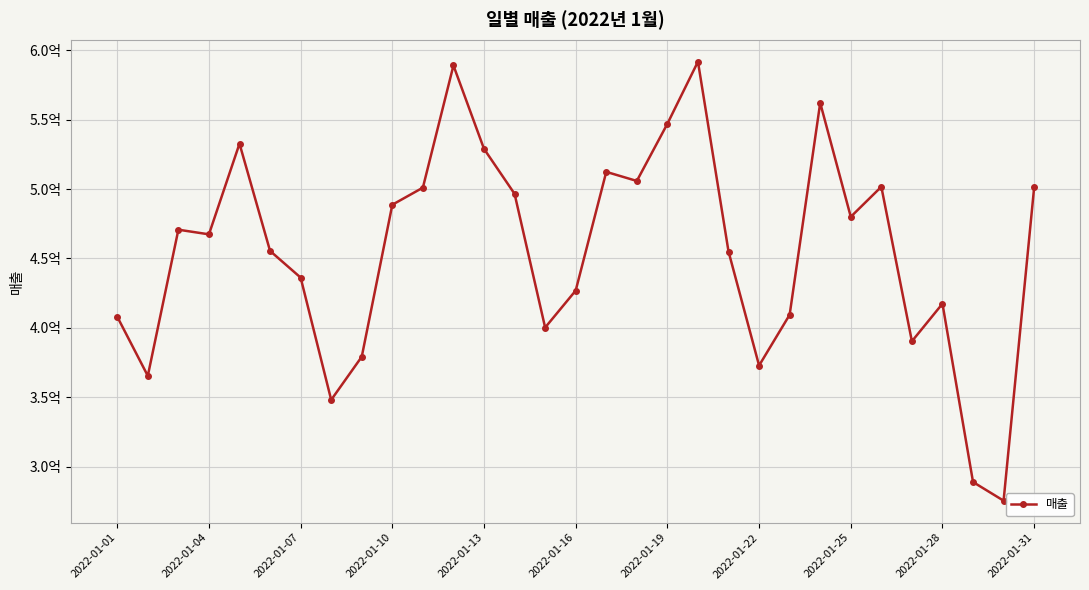

What is the greatest value displayed?

591665089